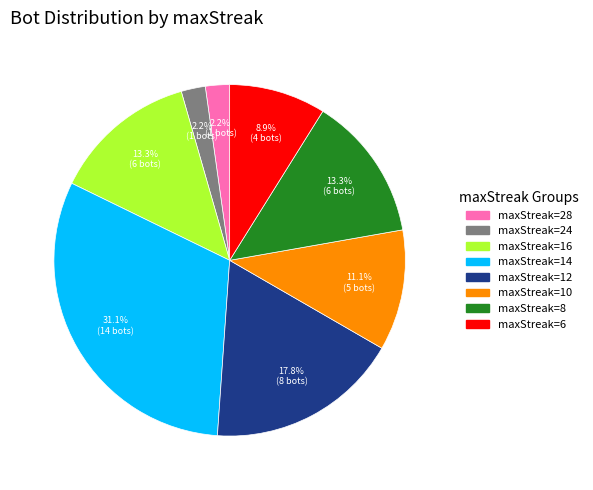

How many segments does this pie chart have?

8